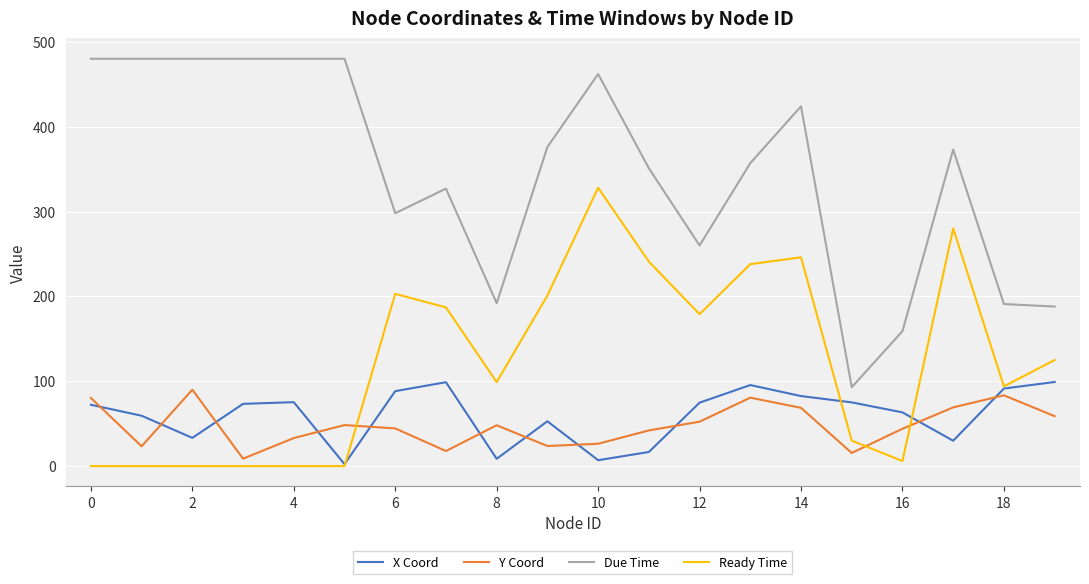

What is the sum of all Due Time values?

6931.0